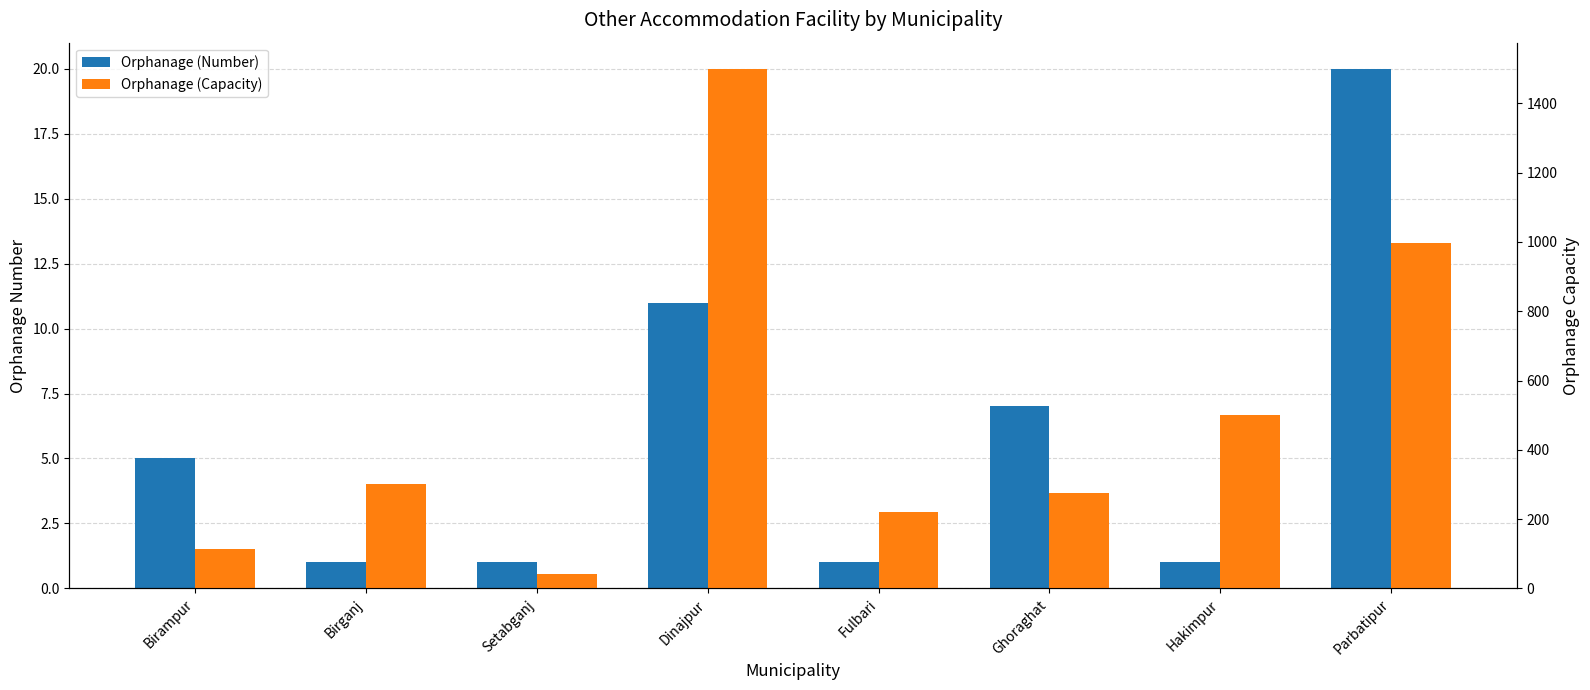

Reading right to left, transcribe all the data shown in this chart.

Orphanage (Number): 20	1	7	1	11	1	1	5
Orphanage (Capacity): 997	500	275	220	1500	42	300	115